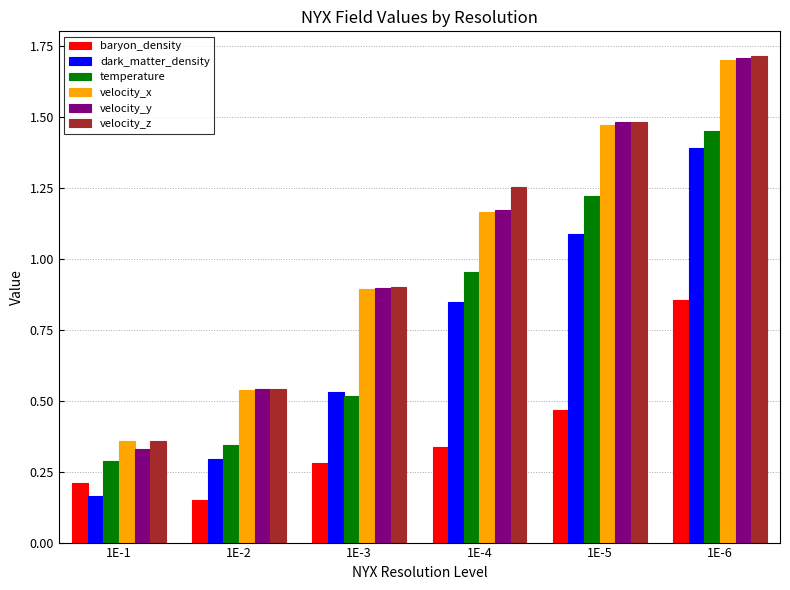

Is it true that velocity_x equals 0.1 at 1E-2?

False